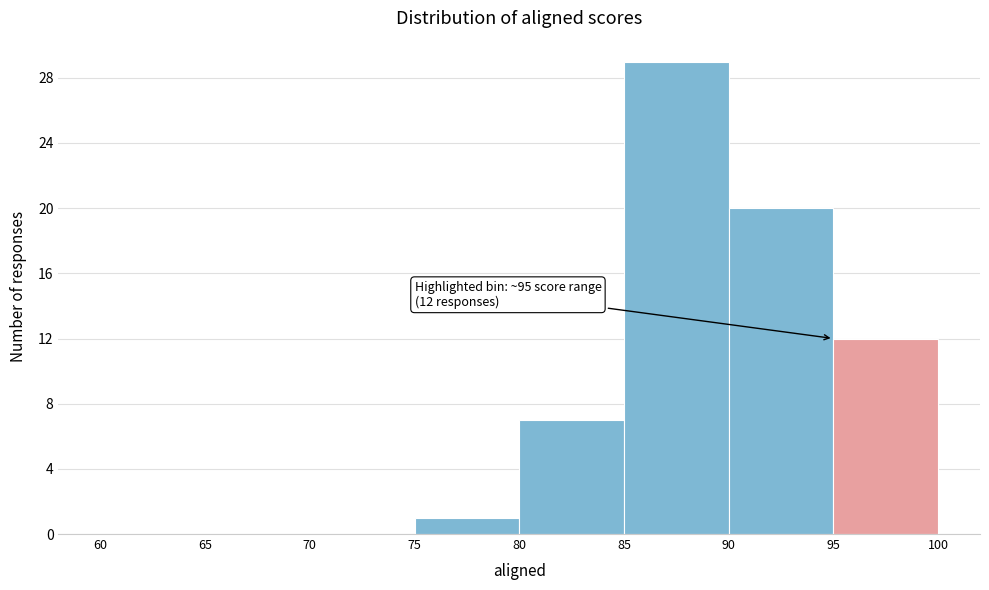

Which range on the x-axis has the tallest bar?

85 to 90